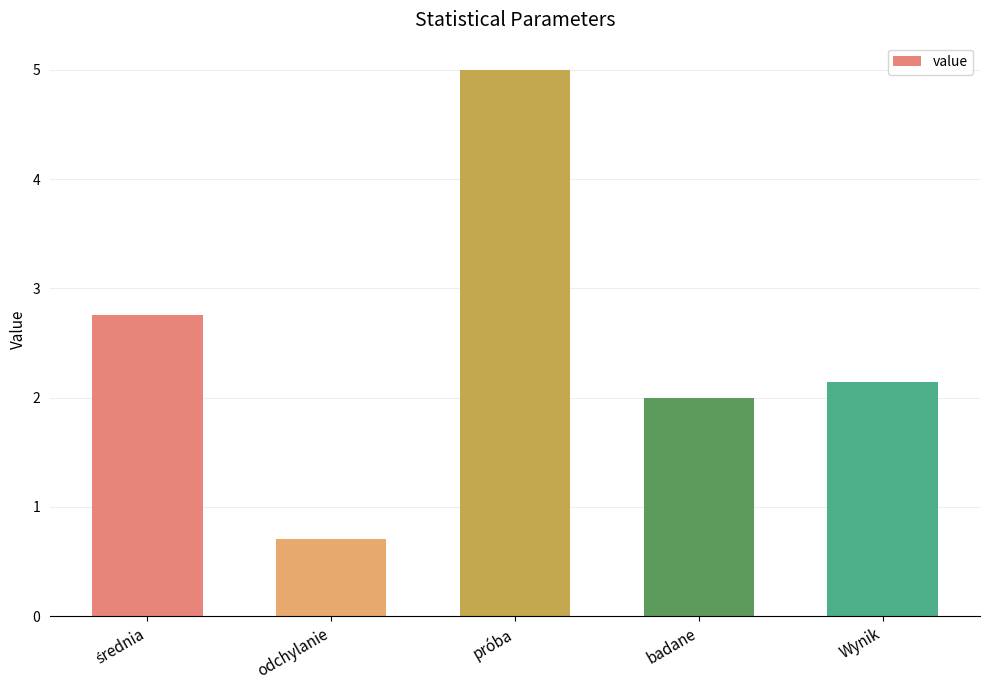

How many distinct data groups are displayed?

1